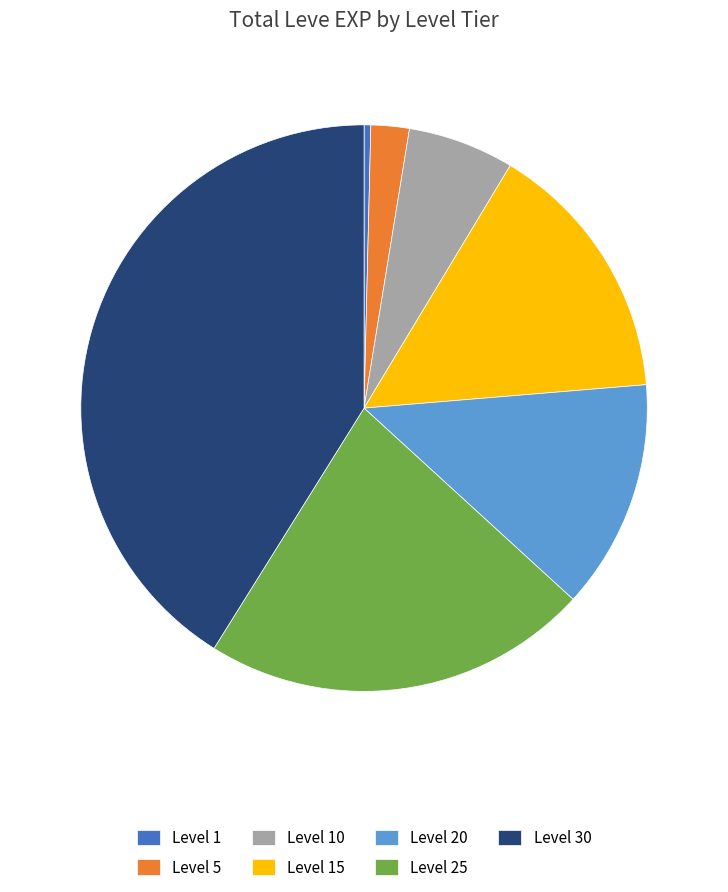

Approximately how many times larger is the value at Level 30 compared to Level 10?

6.8